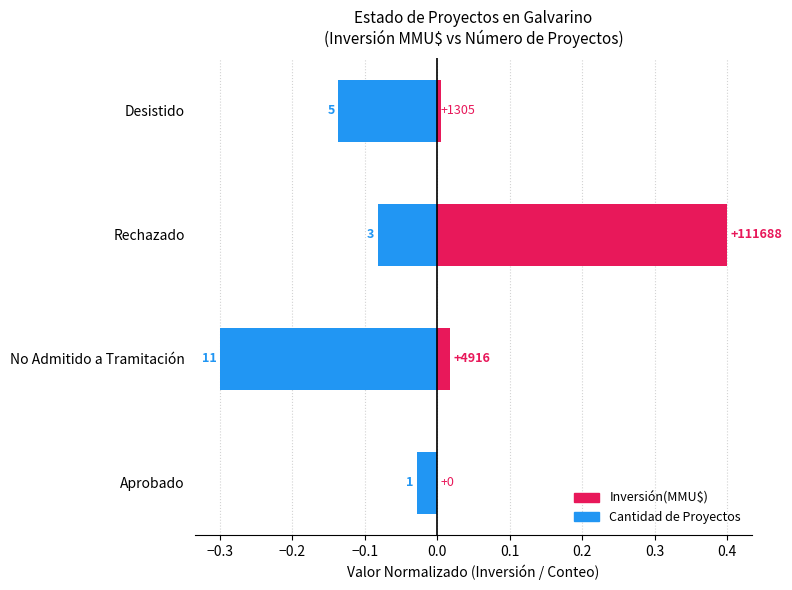

Which series has the largest total across all categories?

Inversión(MMU$)